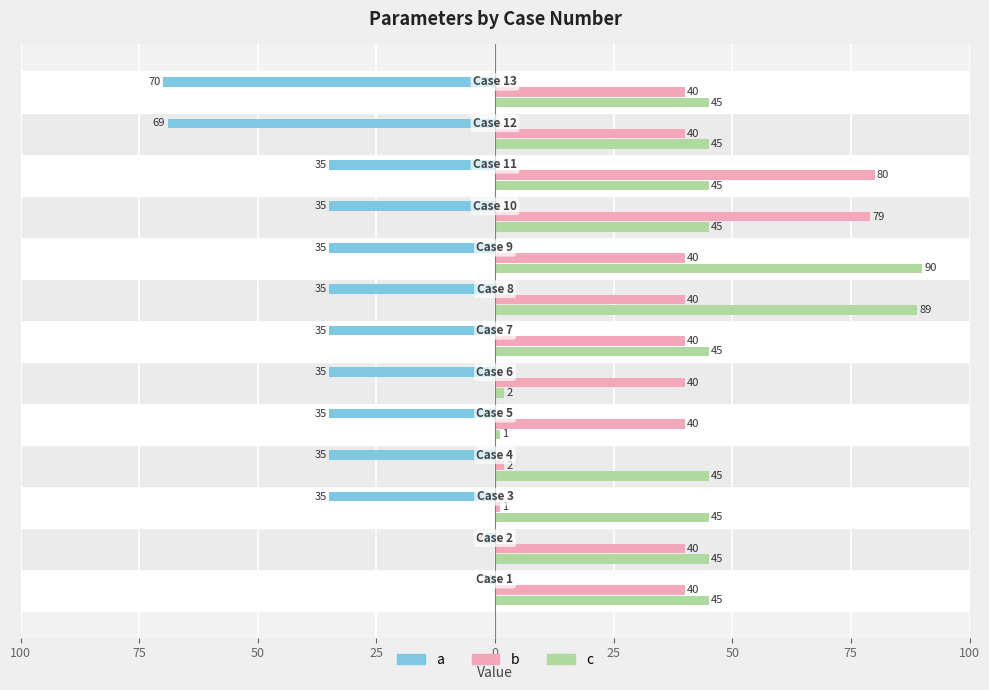

Rank the series by their maximum value, from lowest to highest.

a, b, c